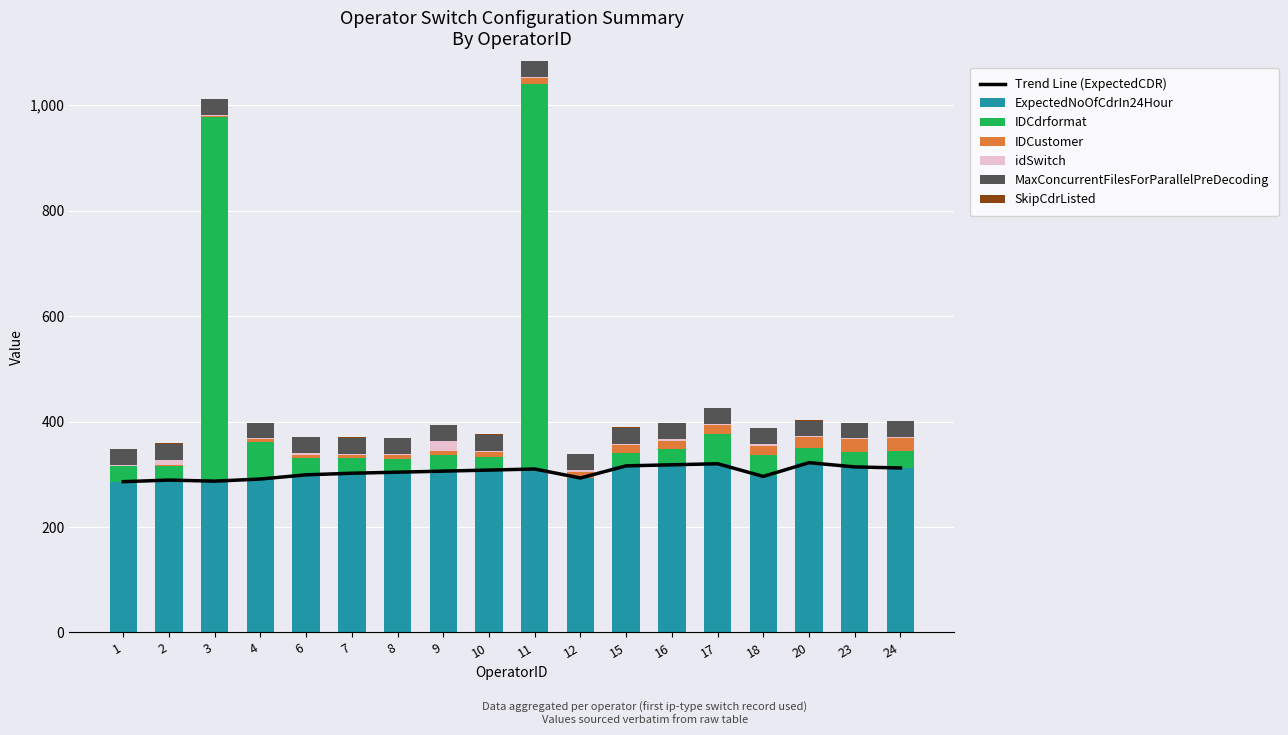

Is it true that ExpectedNoOfCdrIn24Hour equals 312 at 24?

True